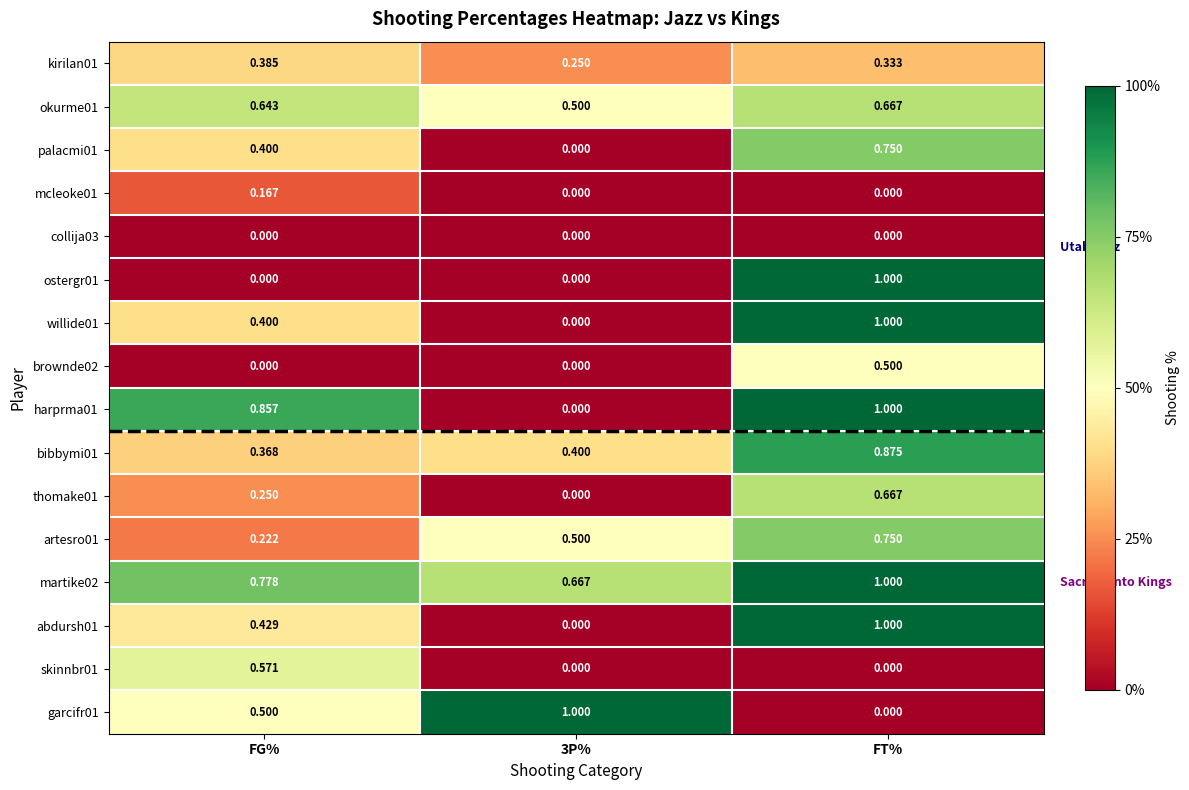

At which category is the sum across all series the highest?

FT%